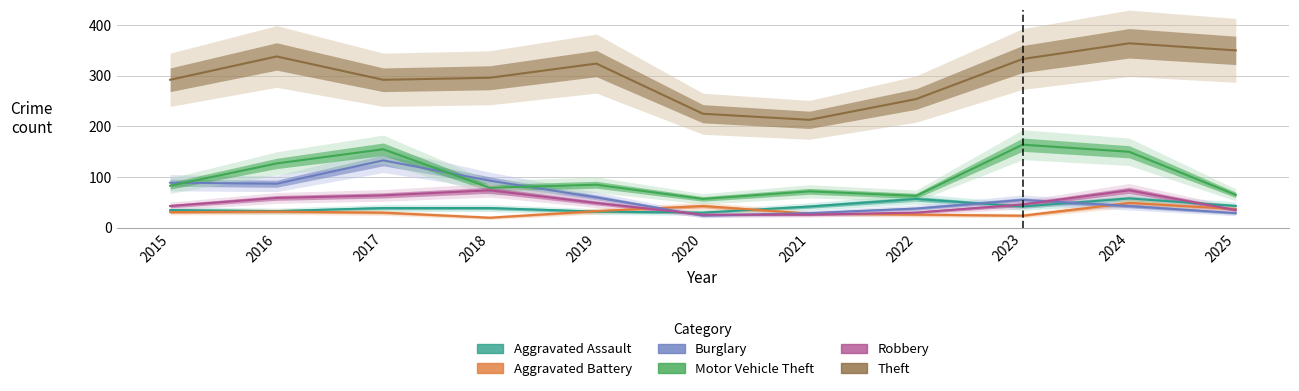

What is the difference between the second highest and minimum values in the Burglary series?

69